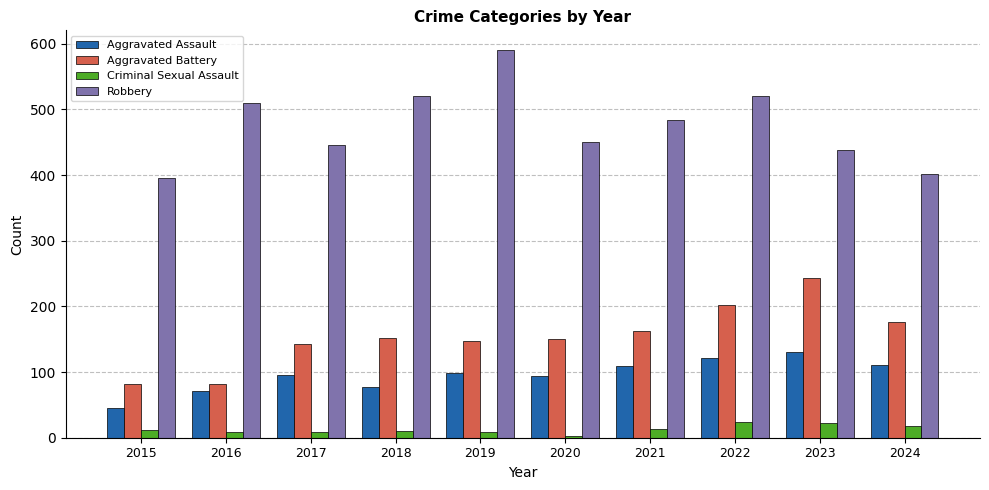

Which series has the largest total across all categories?

Robbery